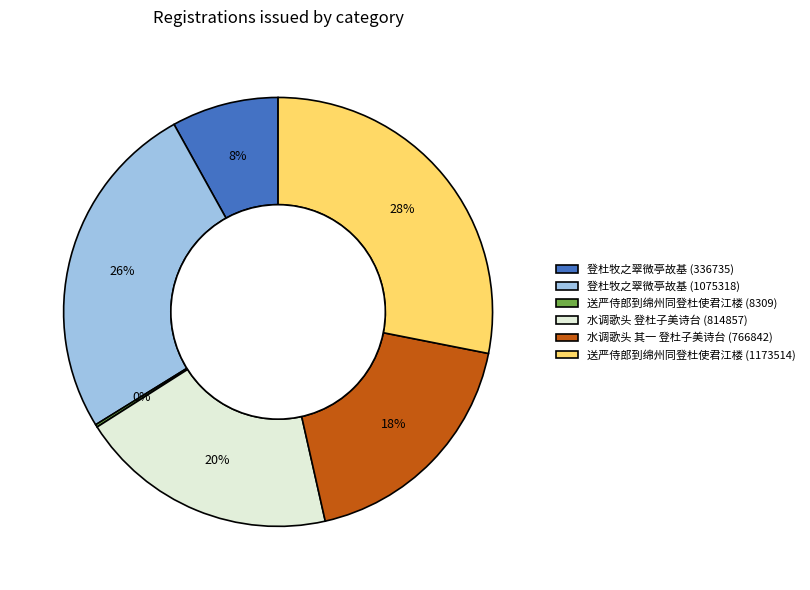

Does 登杜牧之翠微亭故基 (336735) represent more than half of the total?

No